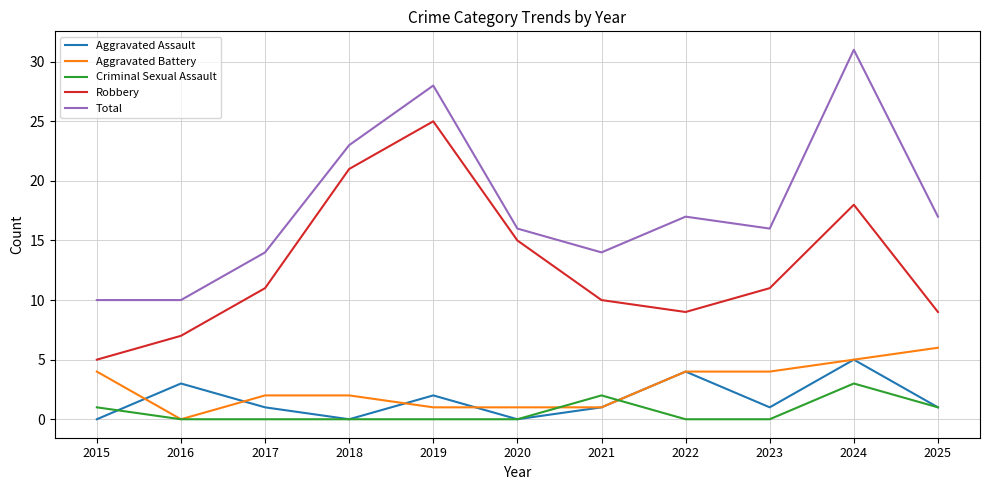

What is the difference between the Robbery values at 2018 and 2024?

3